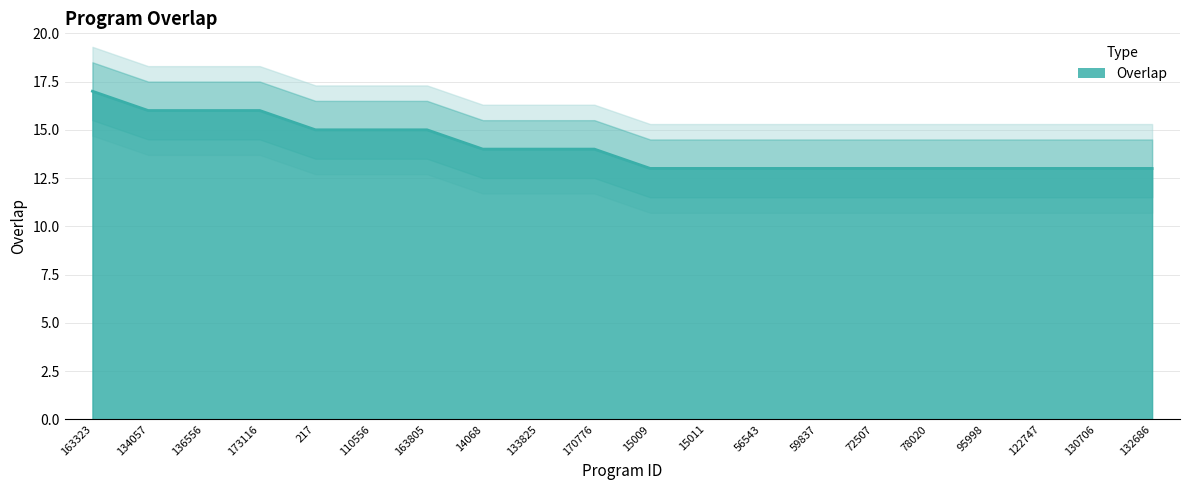

What position from the left is 163805?

7